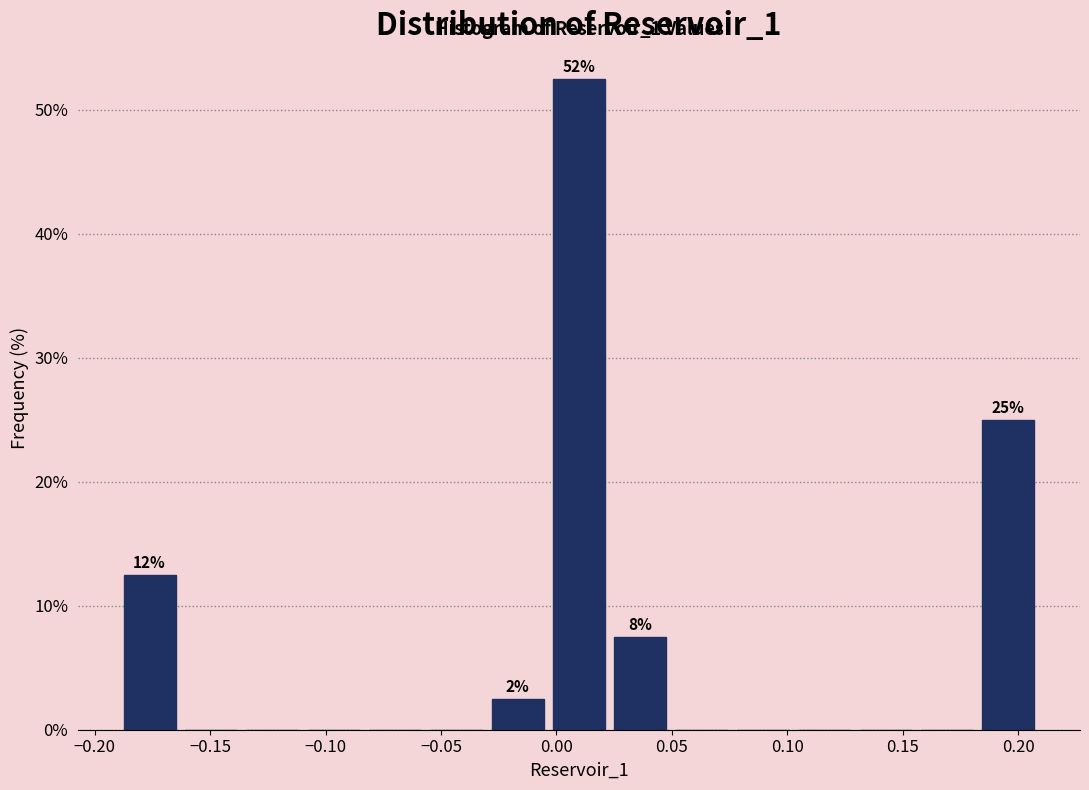

Which range on the x-axis has the tallest bar?

-0.005 to 0.025